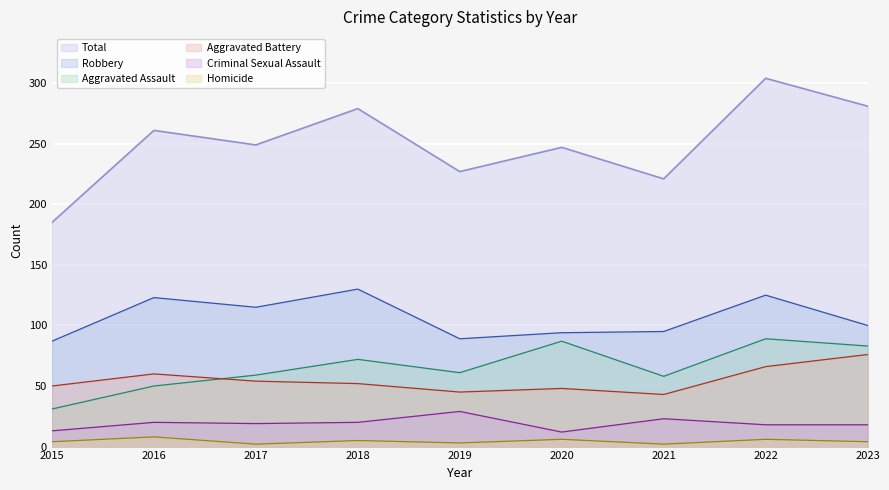

What is the sum of all Total values?

2254